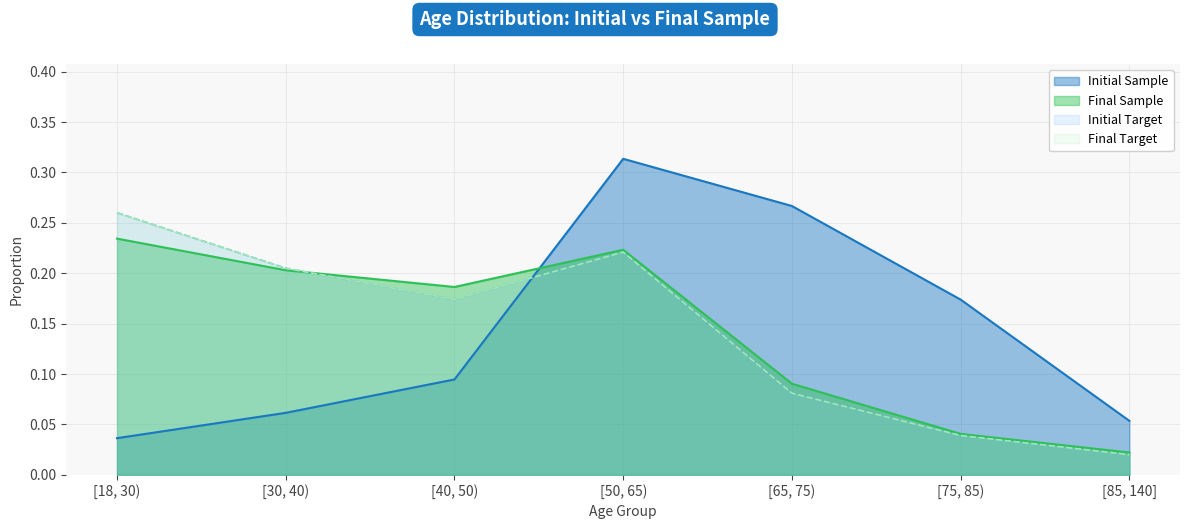

What is the approximate value of Initial Target at [65, 75)?

0.1